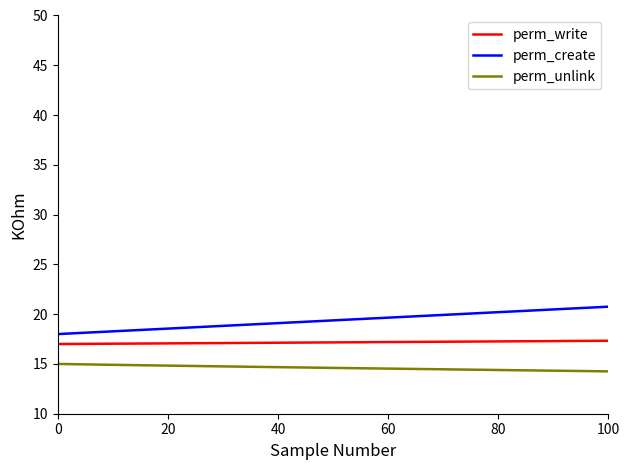

Which series has the largest total across all categories?

perm_create